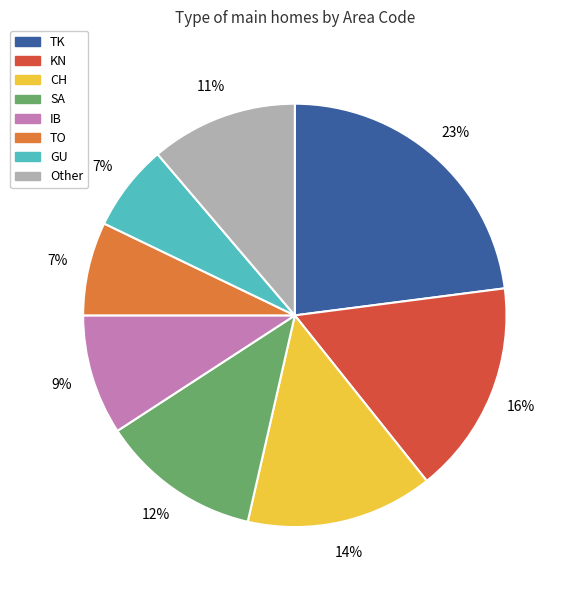

To the nearest percent, what is the average slice percentage?

12%